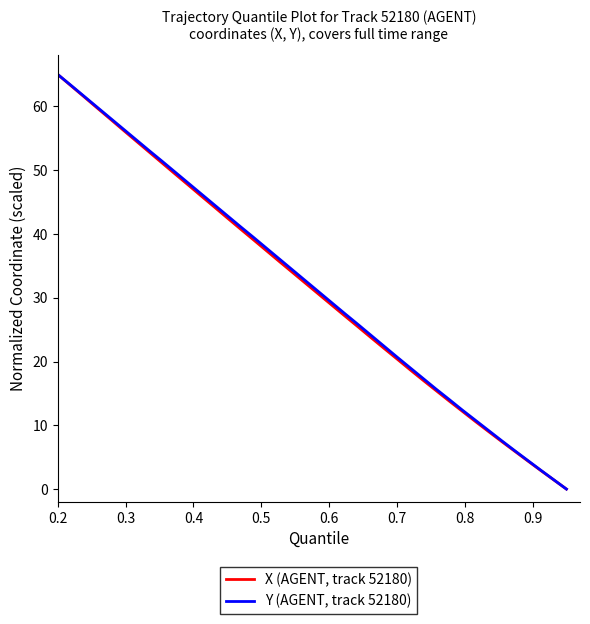

List the series in order of their overall mean, highest first.

Y (AGENT, track 52180), X (AGENT, track 52180)